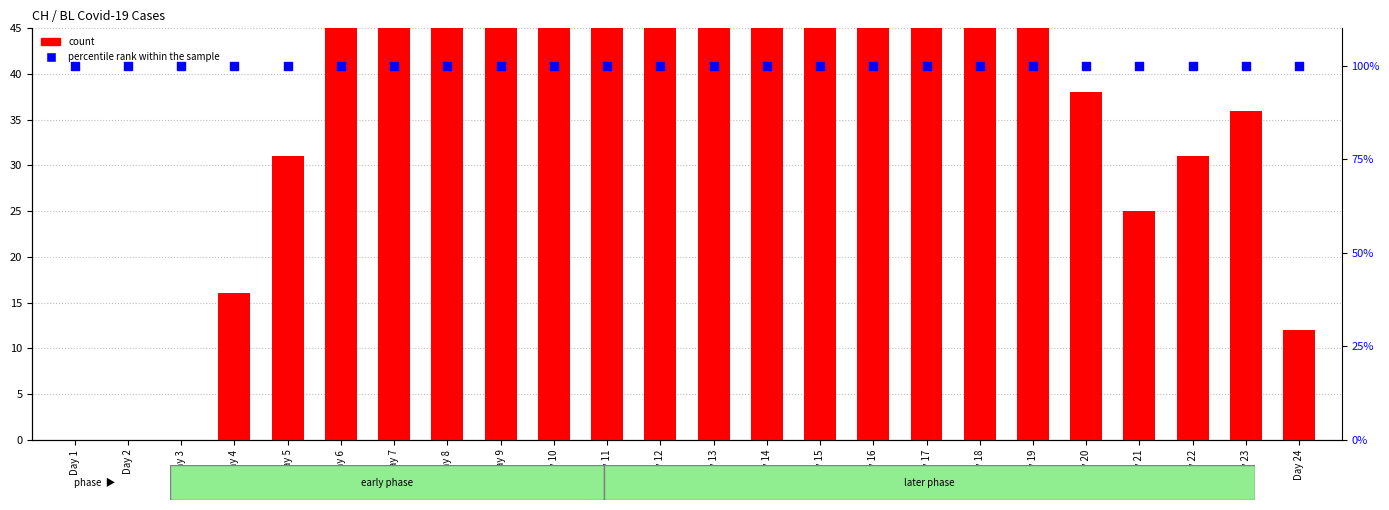

Is the value of percentile rank within the sample at Day 13 greater than the value of count at Day 18?

Yes